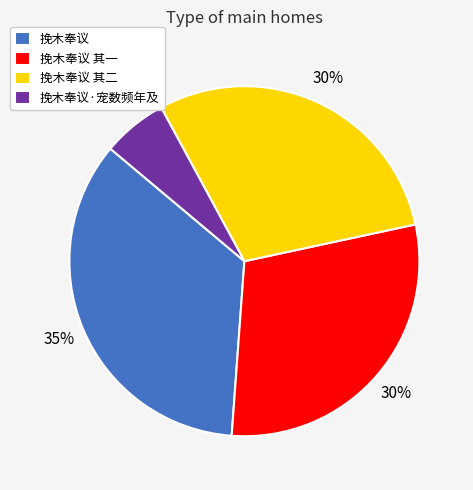

Does 挽木奉议 其一 represent more than half of the total?

No